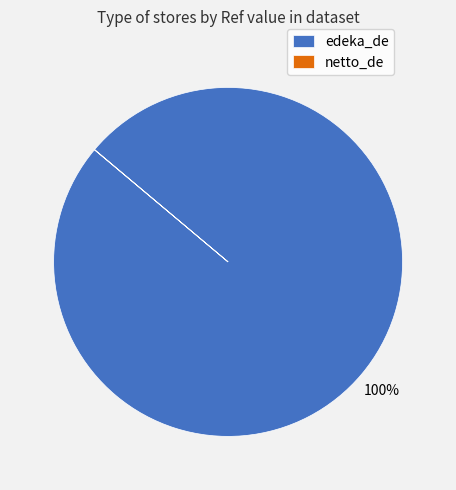

What is the largest slice in the pie chart?

edeka_de